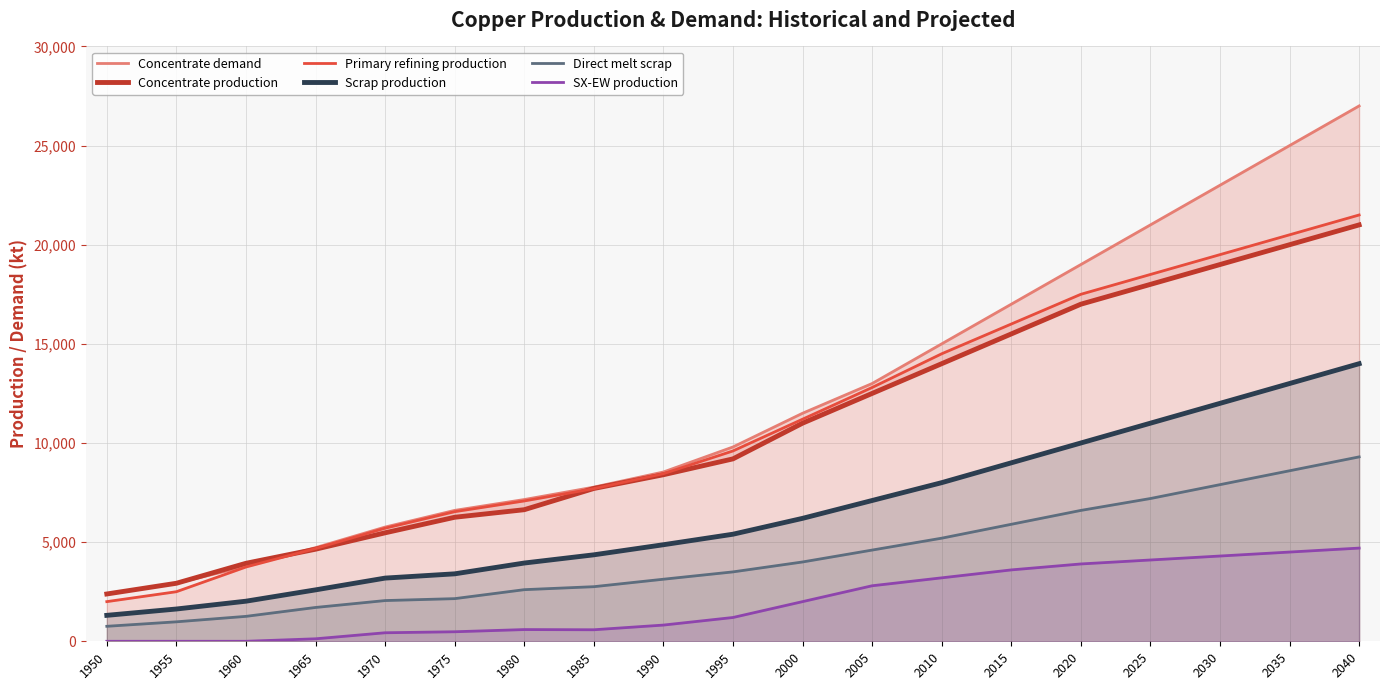

Which series has the widest spread of values?

Concentrate demand